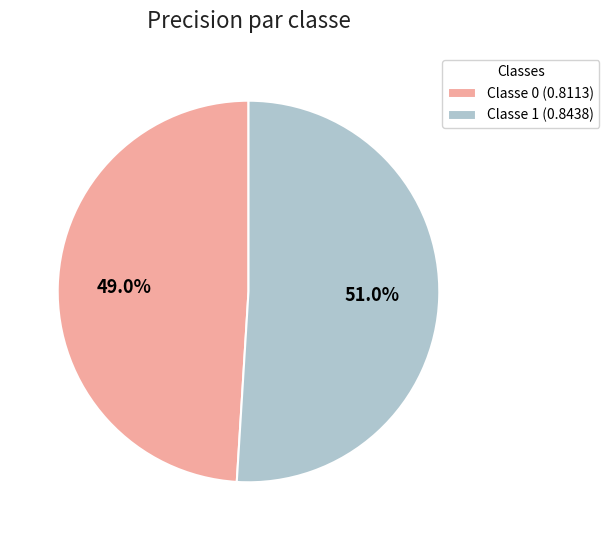

Which slice represents more than half of the pie?

Classe 1 (0.8438)